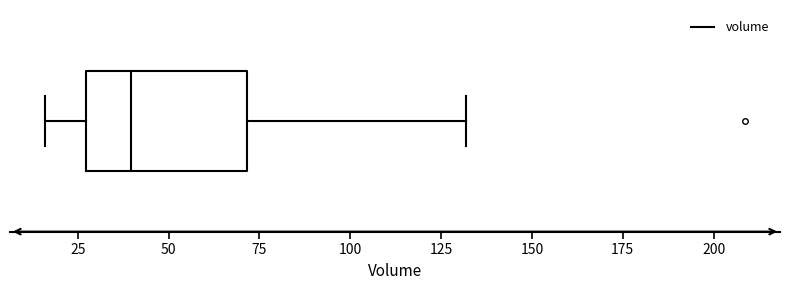

Transcribe this box plot: give where the median line is, the range the box spans, and where the two whiskers end, as read against the x-axis. The values are not printed on the chart, so give them approximately, as read against the axis.

median 40, box 25 to 70, whiskers 15 to 130